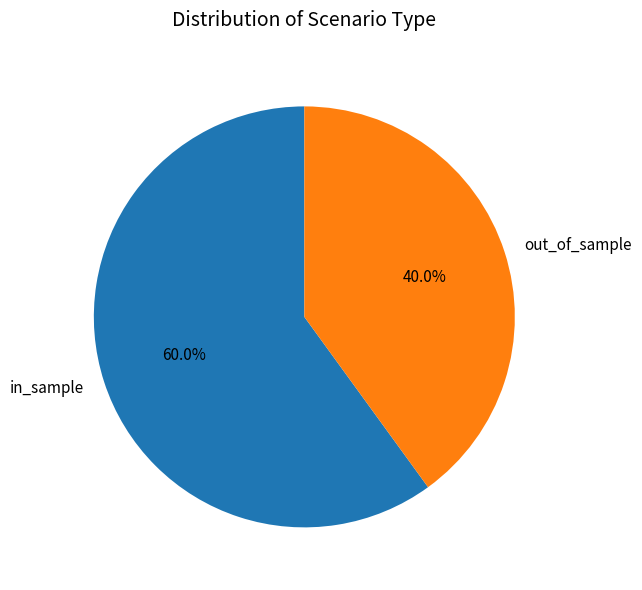

To the nearest percent, what portion does out_of_sample represent?

40%